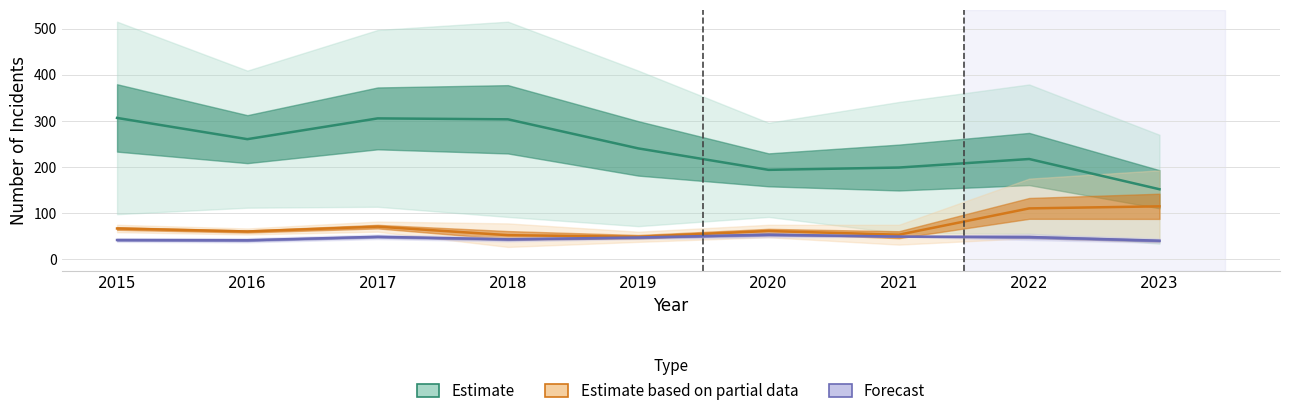

True or false: Forecast and Estimate intersect in this chart.

False